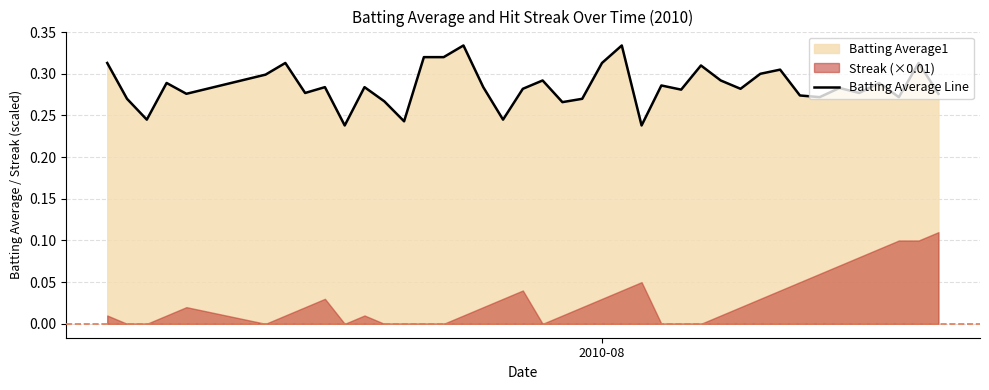

True or false: the data shows 0.3 at 20.

False